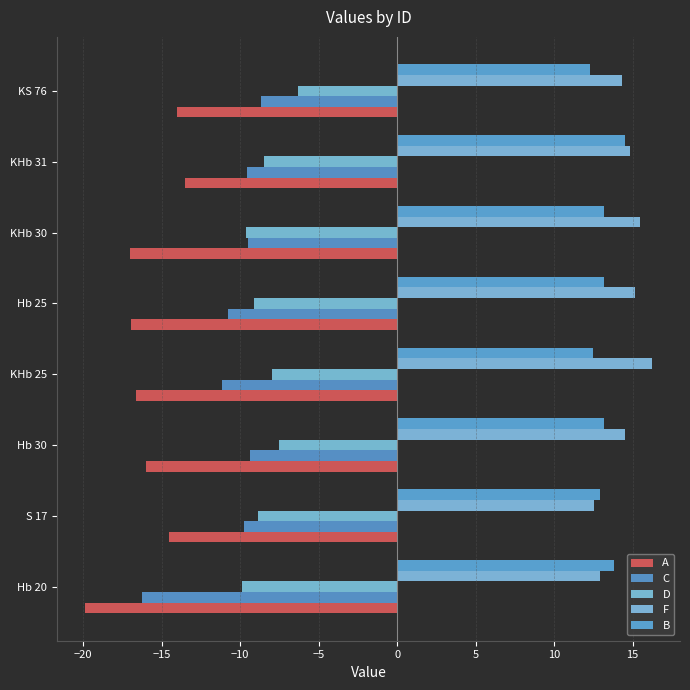

What is the difference between the maximum and minimum values in the F series?

3.7